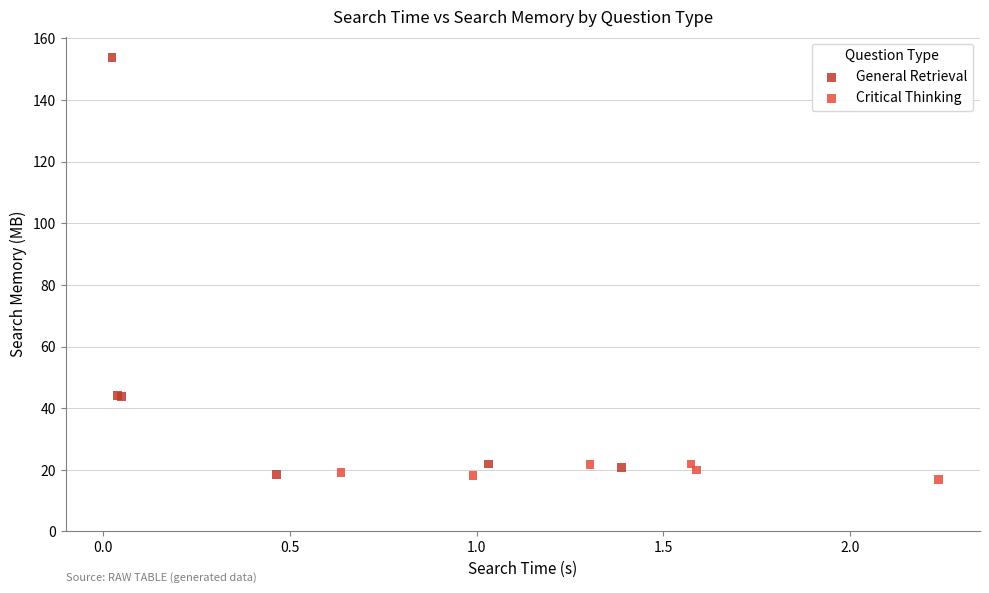

Which series reaches the maximum Y coordinate?

General Retrieval